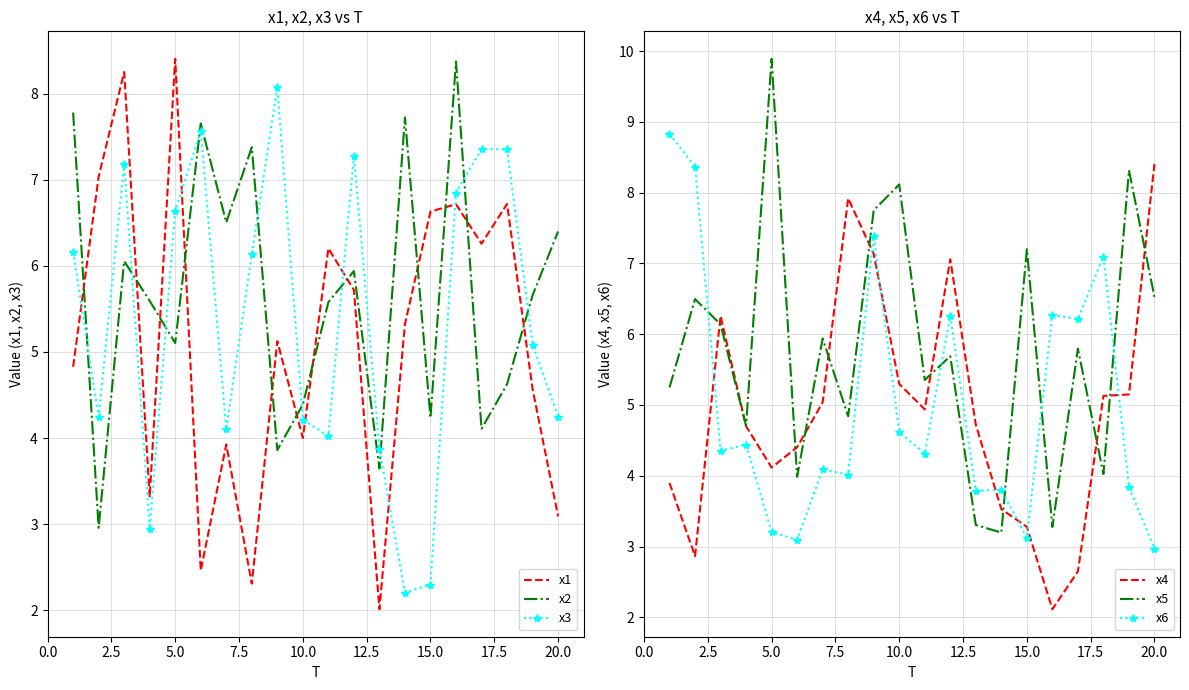

True or false: x2 and x1 cross at least once.

True